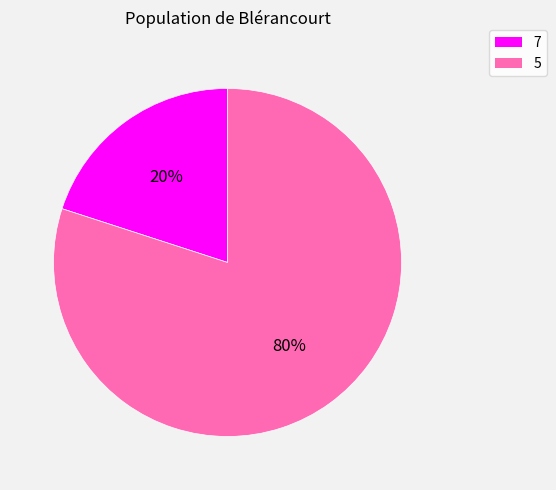

Is there any slice that represents more than half of the pie?

Yes